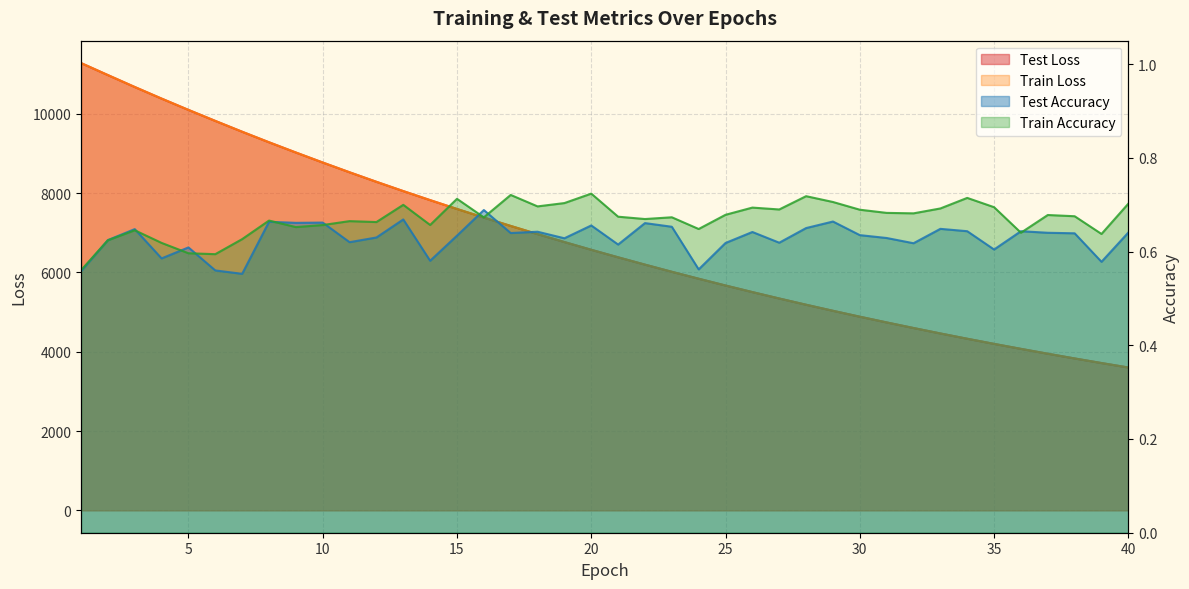

Where is train_accuracy nearest to the value 0?

1